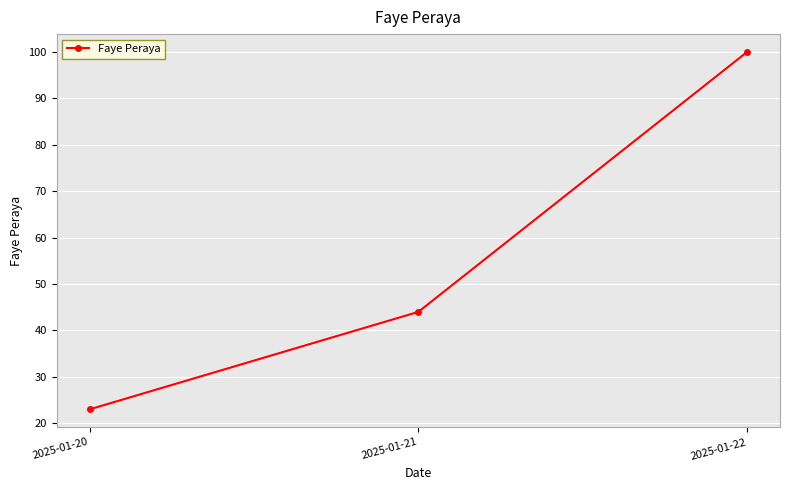

At which category does the chart reach its minimum across all series?

2025-01-20